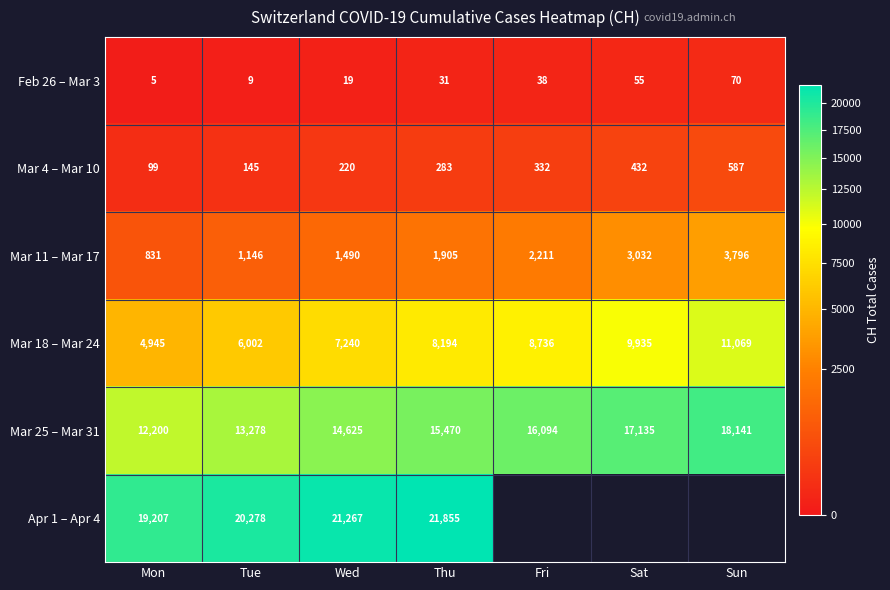

At which category is the sum across all series the highest?

Thu